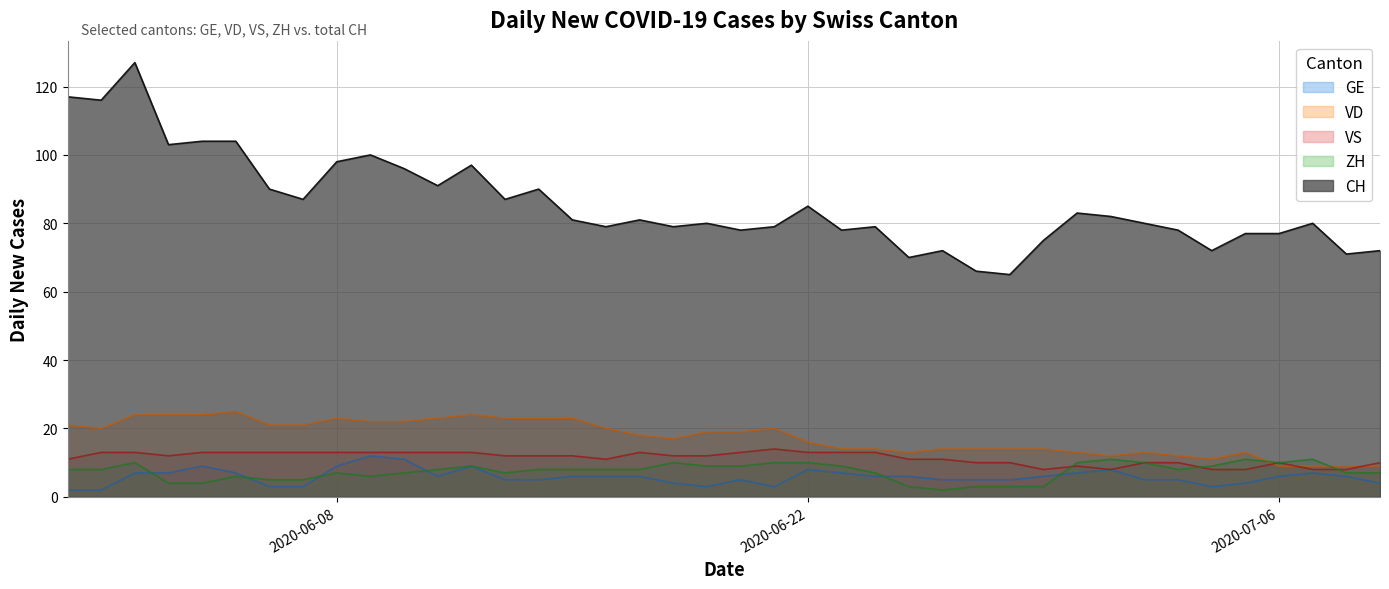

What is the greatest value displayed?

127